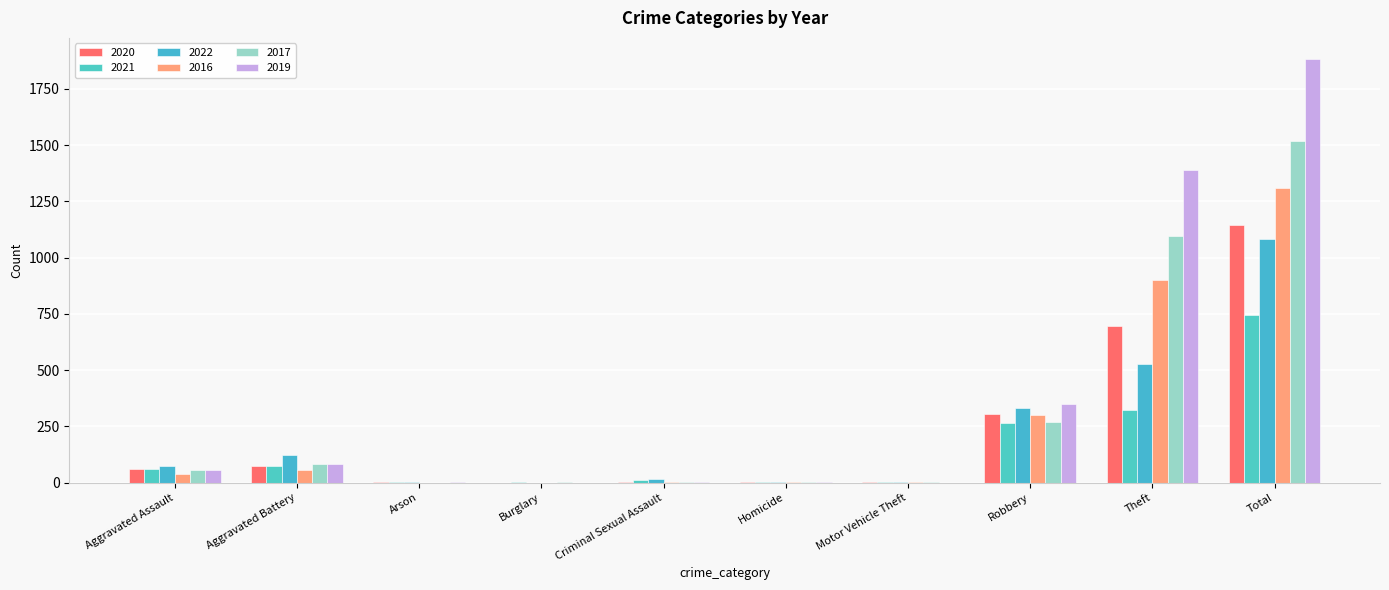

Count the number of categories in the chart.

10